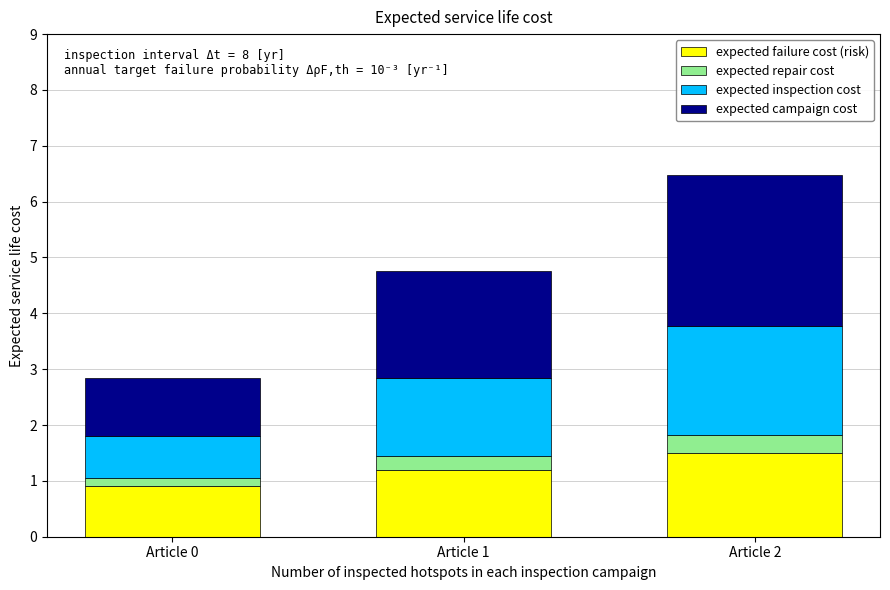

What is the difference between the maximum and minimum values in the expected failure cost (risk) series?

0.6